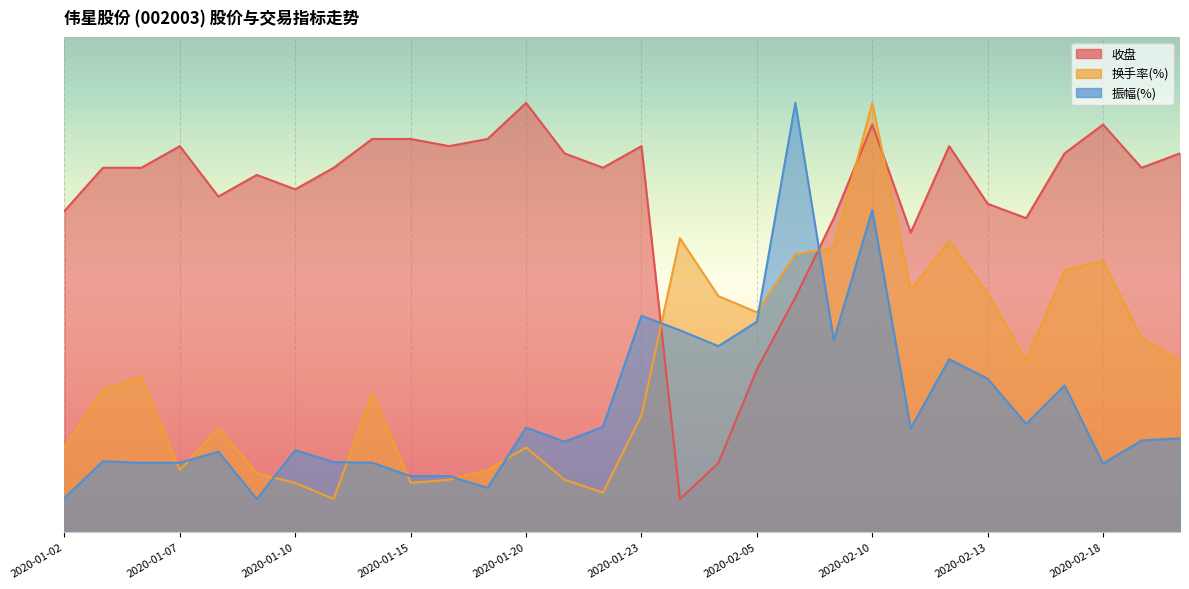

The 换手率(%) series shows 1.7 at 2020-01-13. True or false?

False